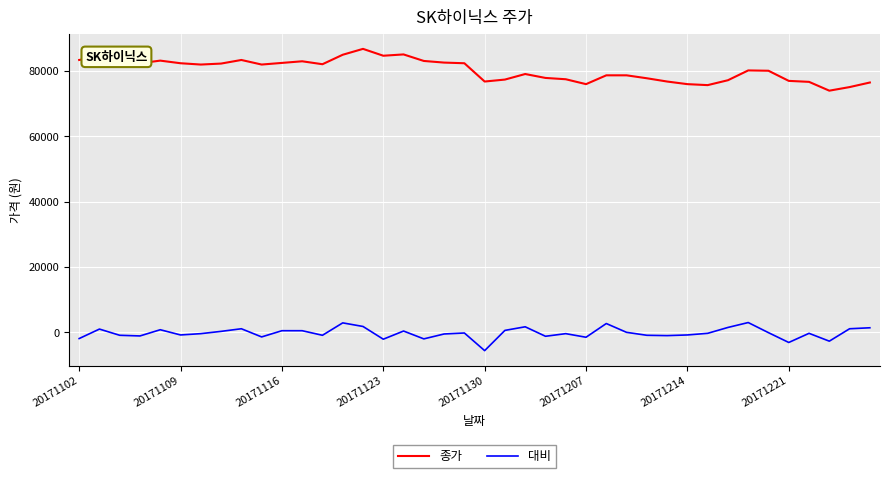

Which series has the largest total across all categories?

종가